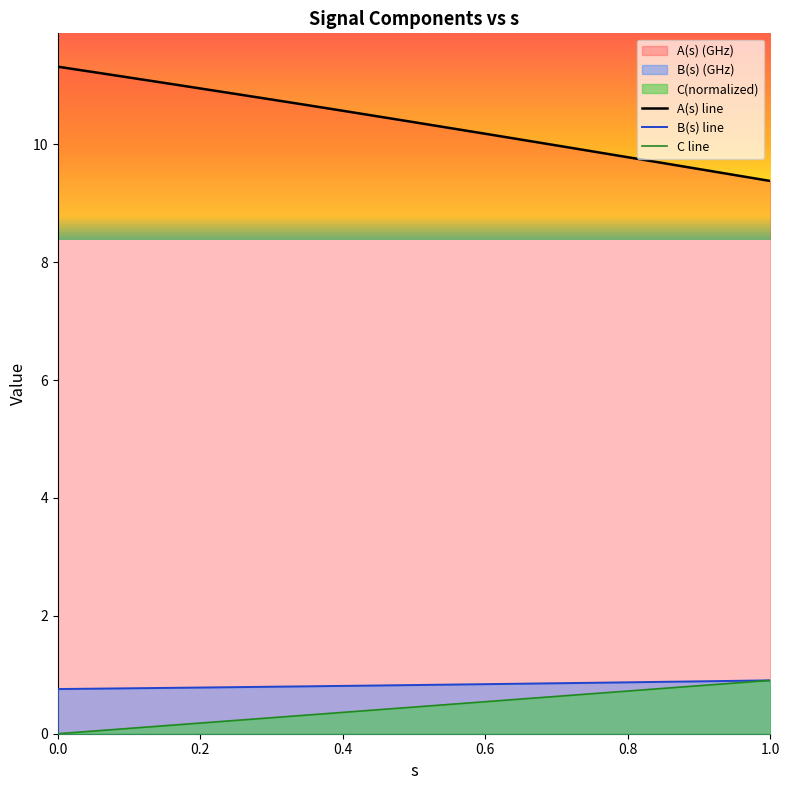

How many lines are shown in the chart?

3